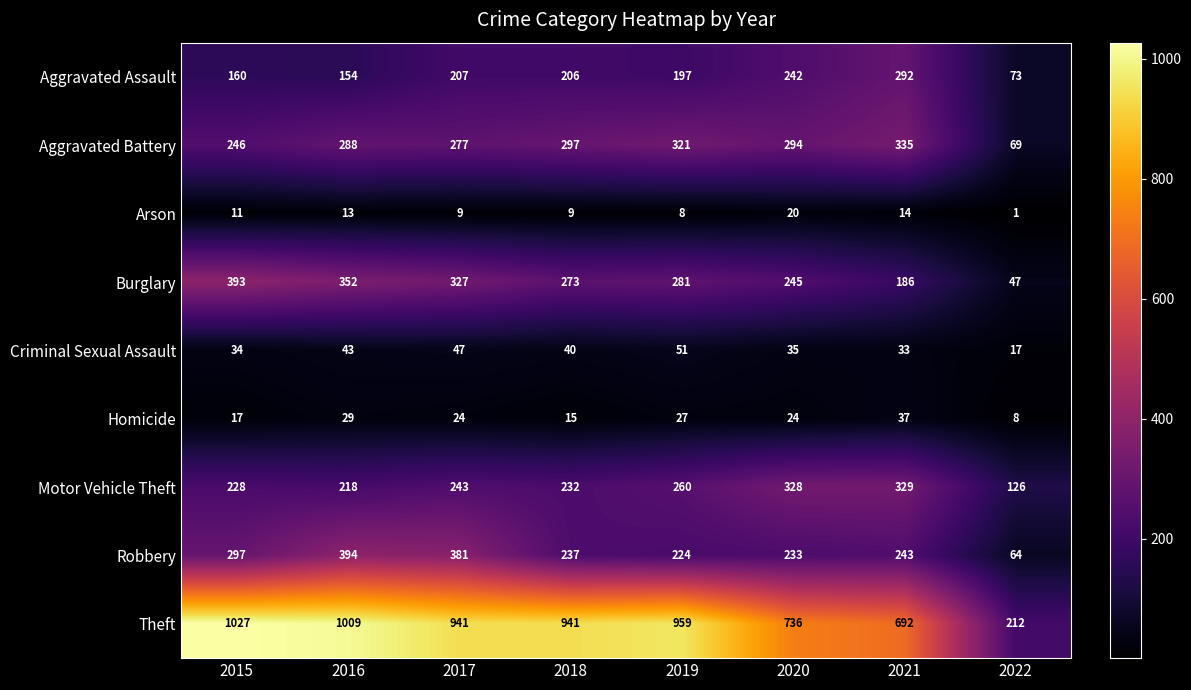

Where does the Homicide series first go above 24?

2016